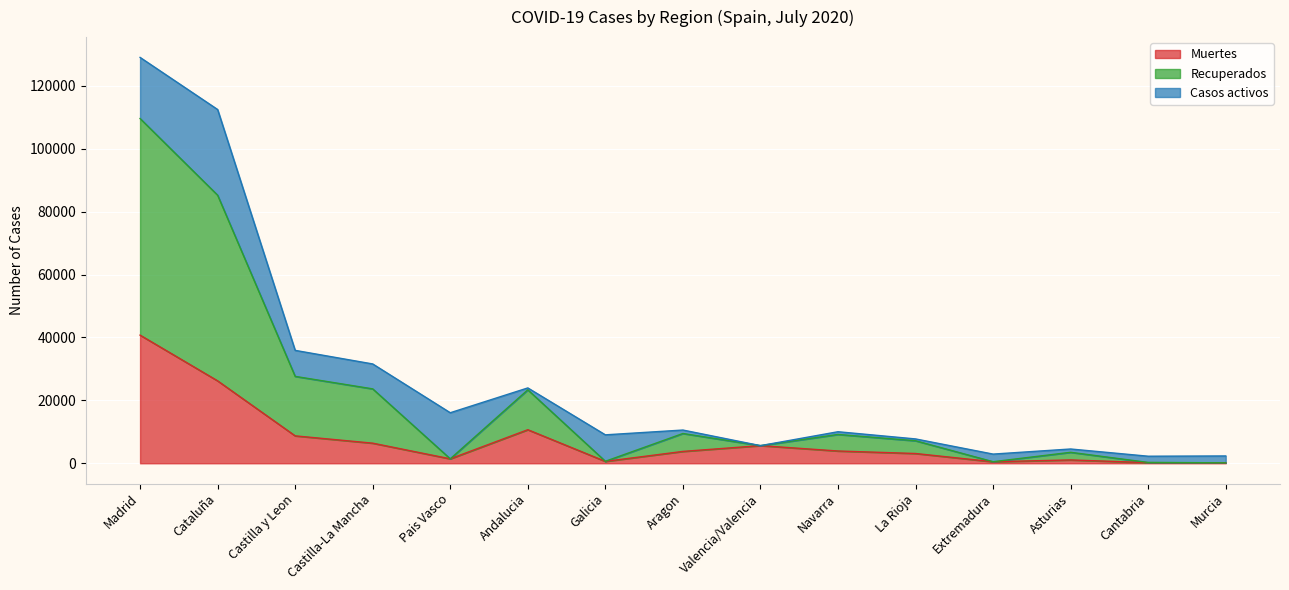

Which category has the highest value in the Muertes series?

Madrid